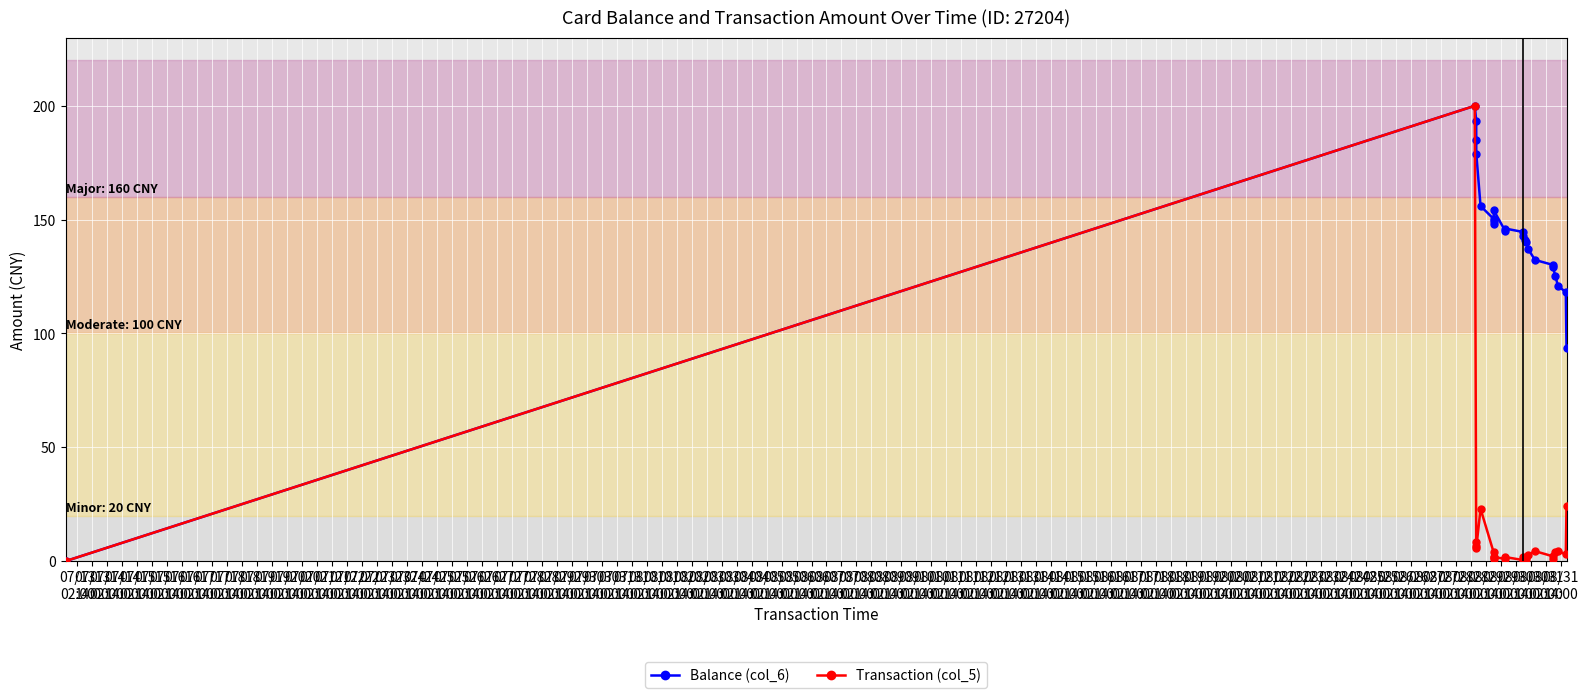

Which series has the largest total across all categories?

Balance (col_6)